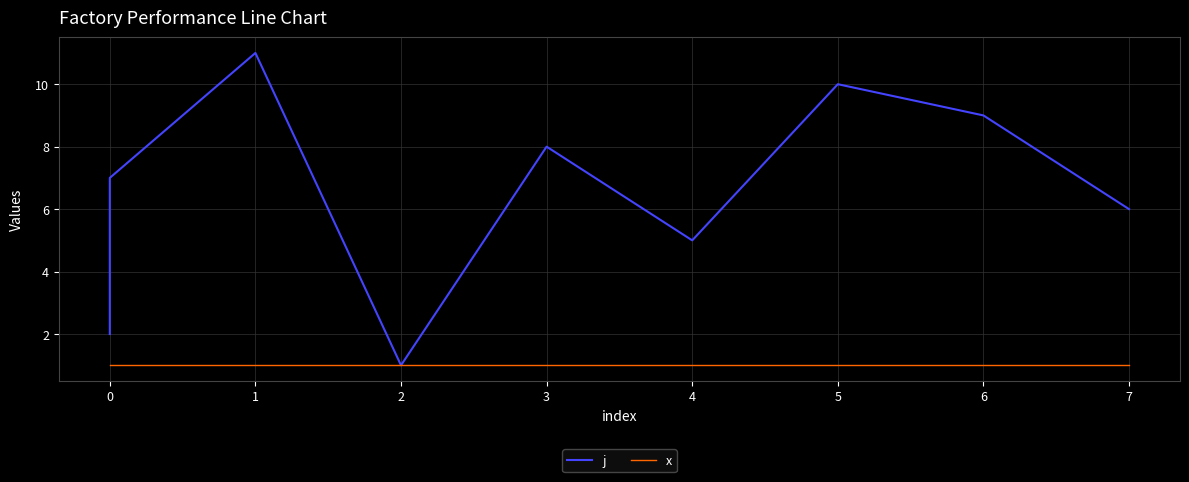

Is this an area chart (filled region under the line)?

No